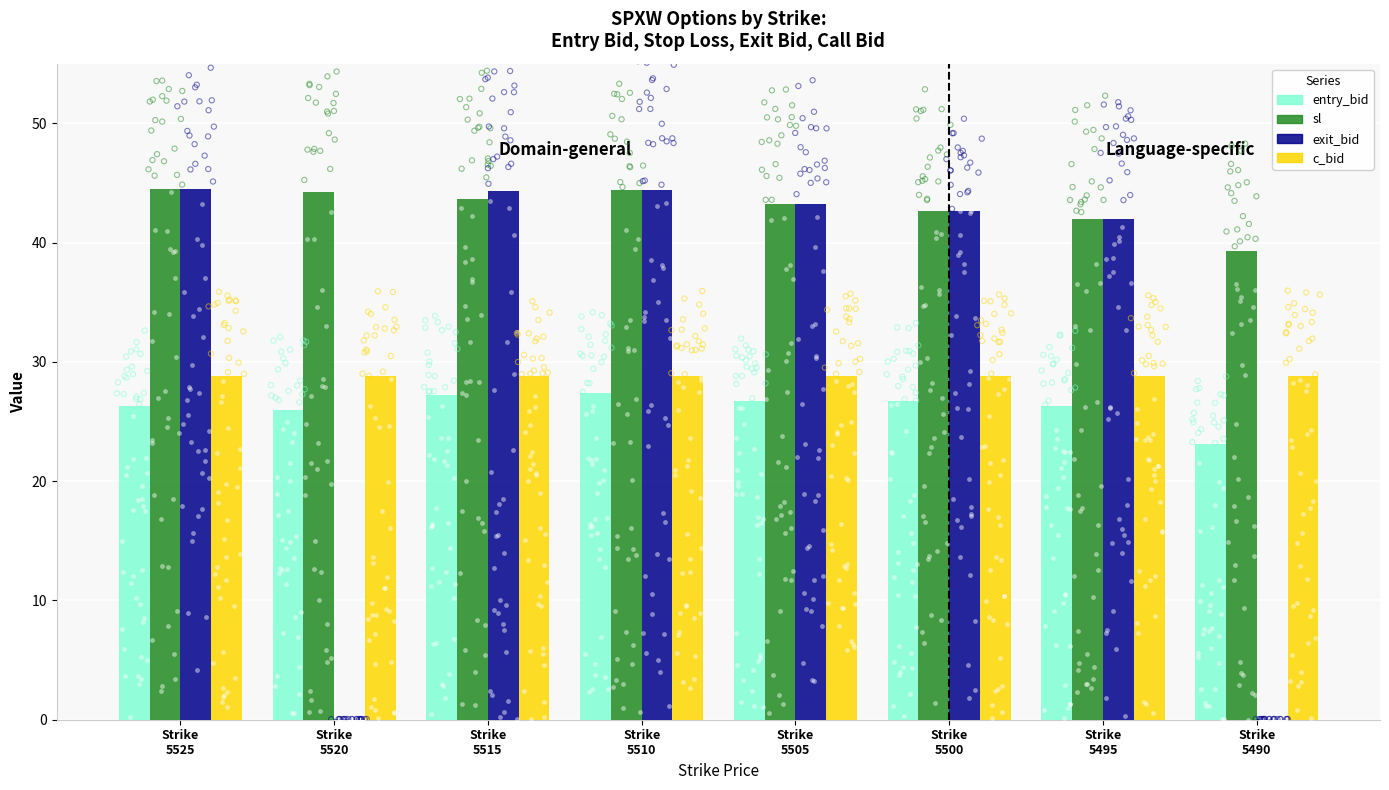

What are all the series names shown in the legend?

entry_bid, sl, exit_bid, c_bid